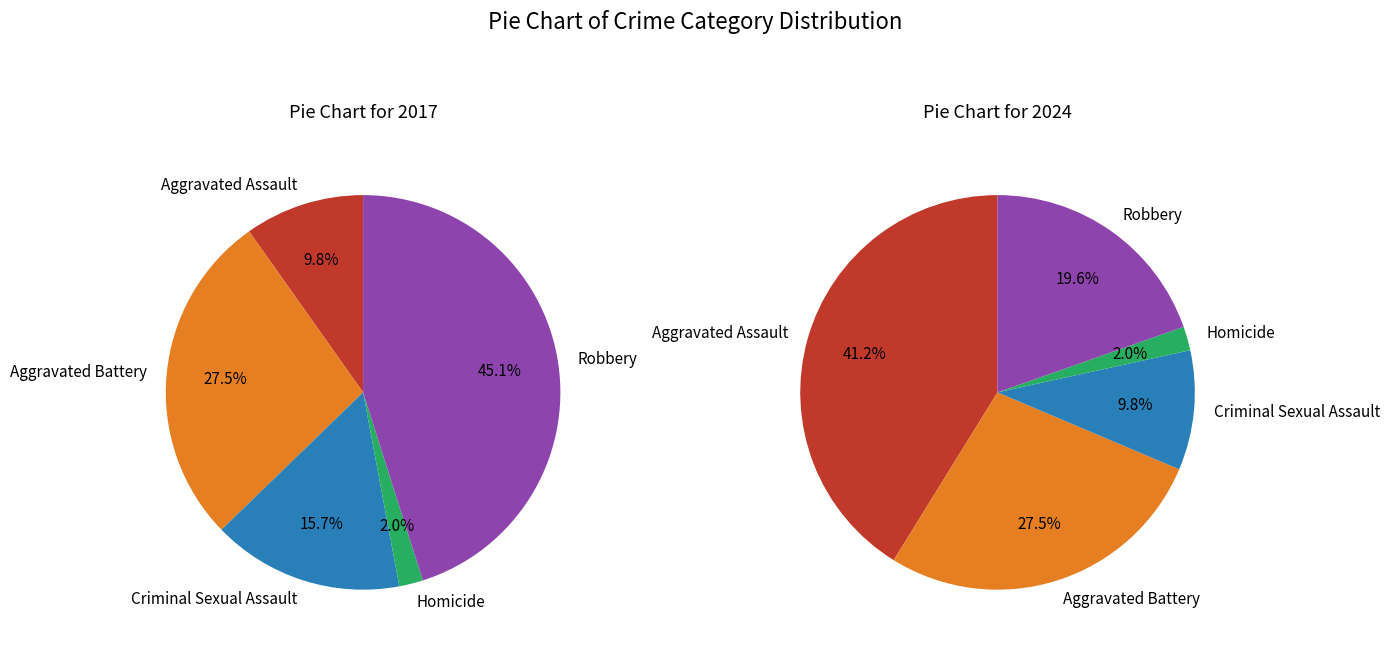

How many slices are in this pie chart?

5